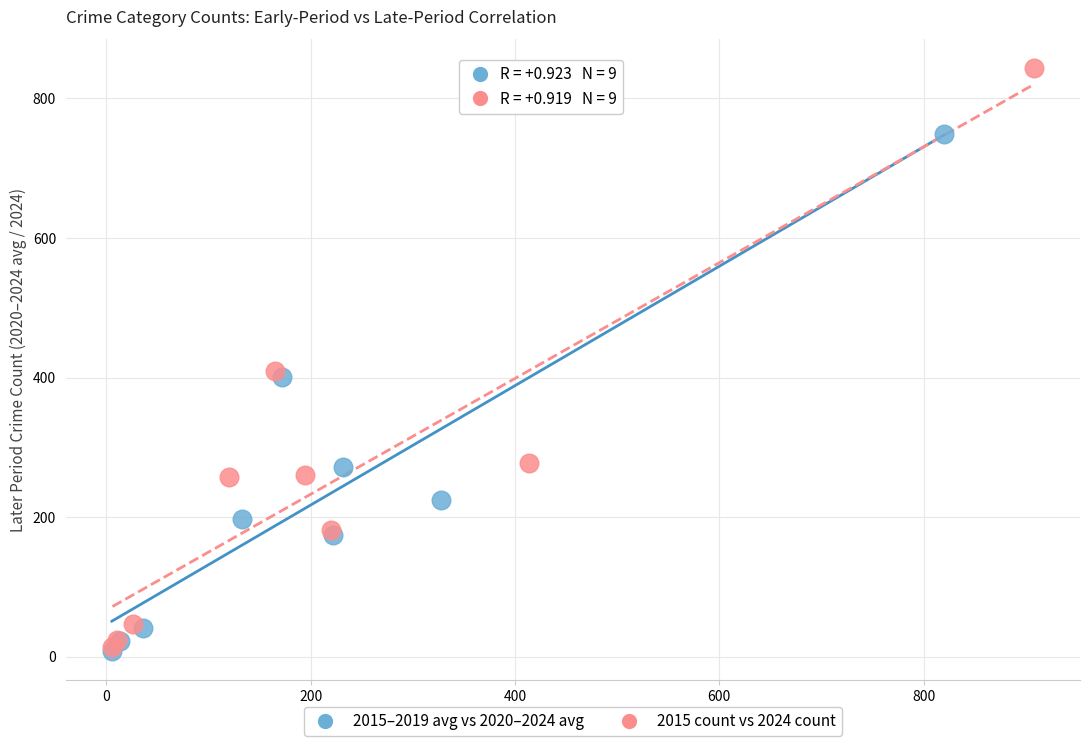

Which series has the widest spread of Y values?

2015 count vs 2024 count